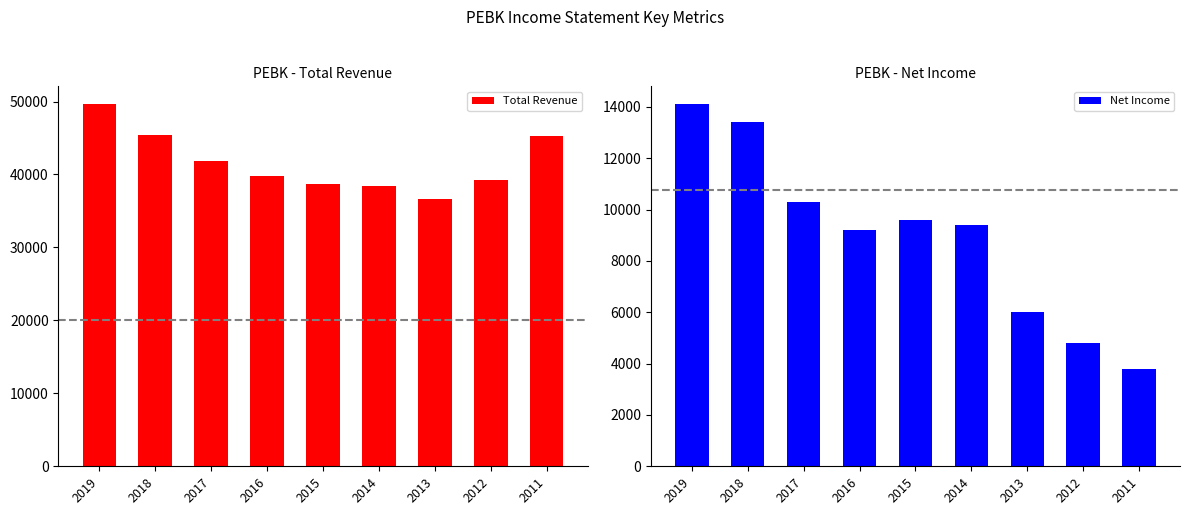

What is the total value across all series at 2011?

49100